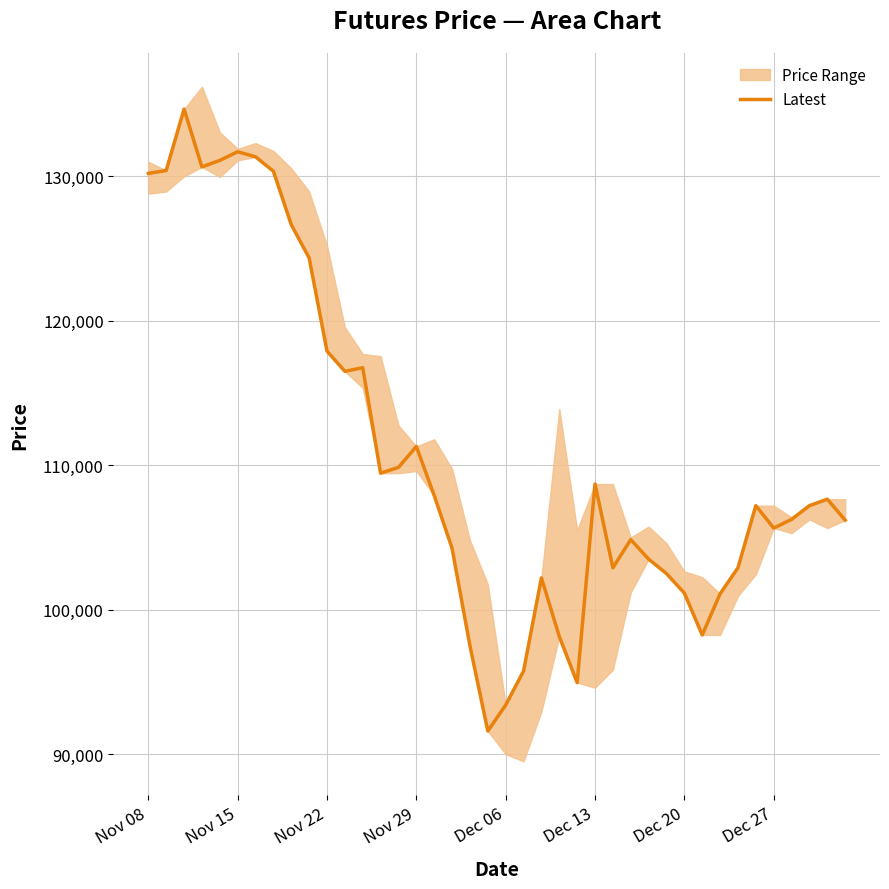

What is the maximum value for Latest?

134650